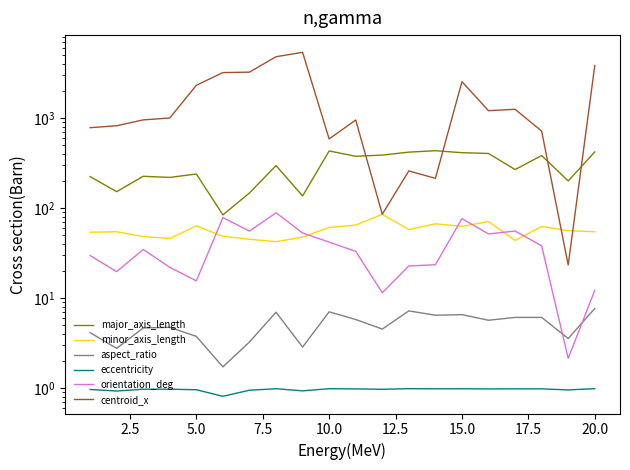

What is the value of the major_axis_length point at the 20th from the left?

421.8